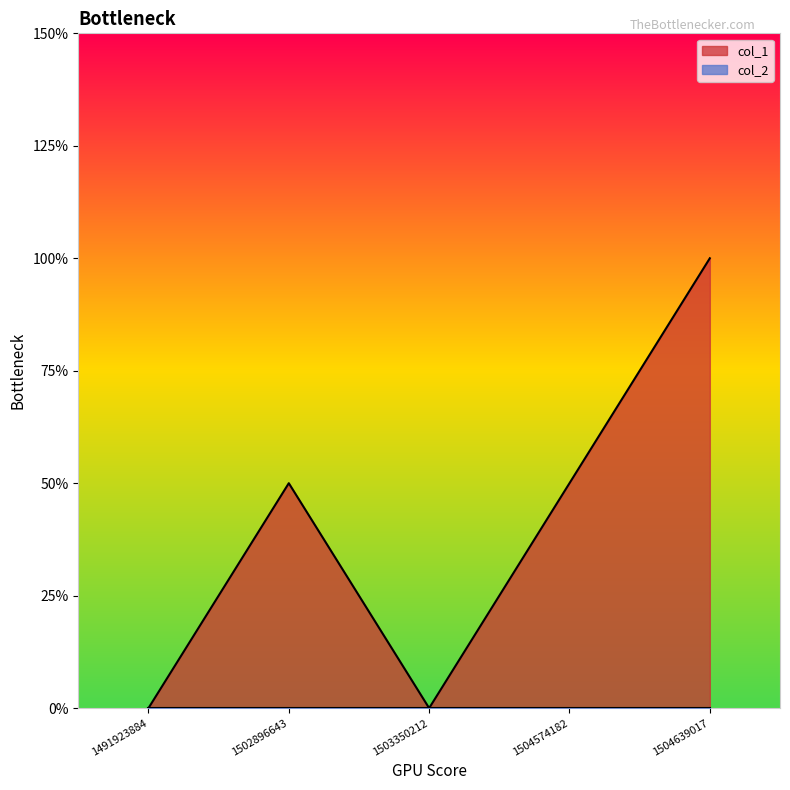

How many lines are shown in the chart?

1